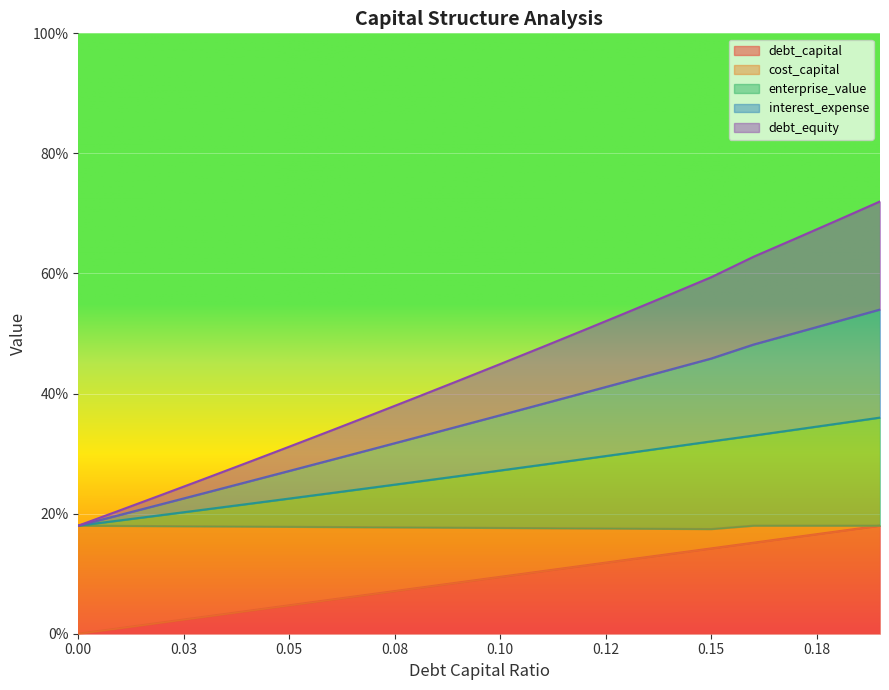

What are all the series names shown in the legend?

debt_capital, cost_capital, enterprise_value, interest_expense, debt_equity